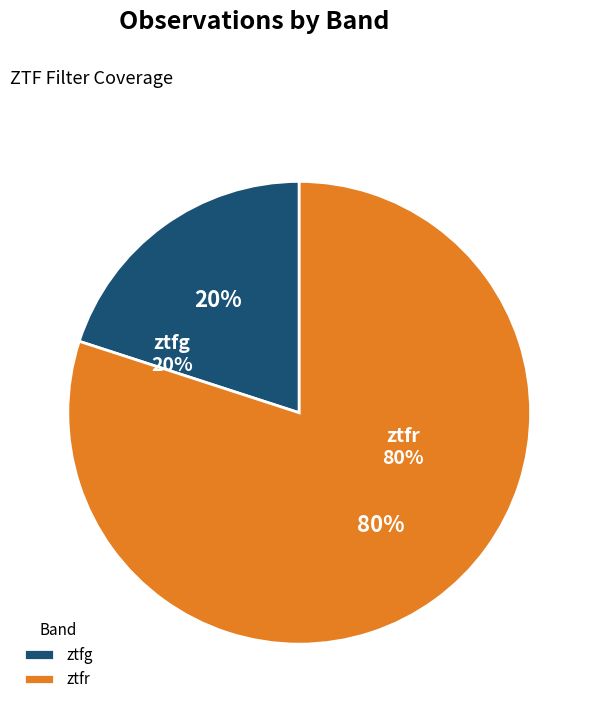

To the nearest percent, what percentage of the pie is ztfg?

20%